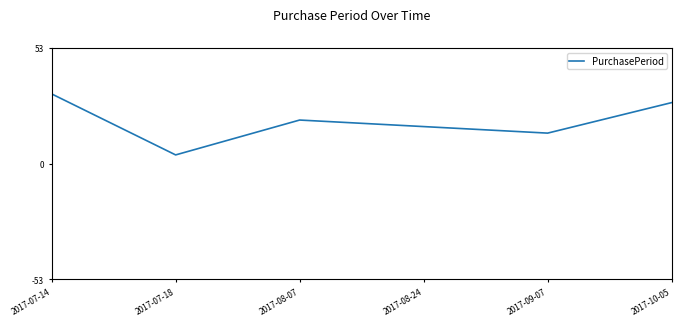

Does the chart display data point markers on the line(s)?

No